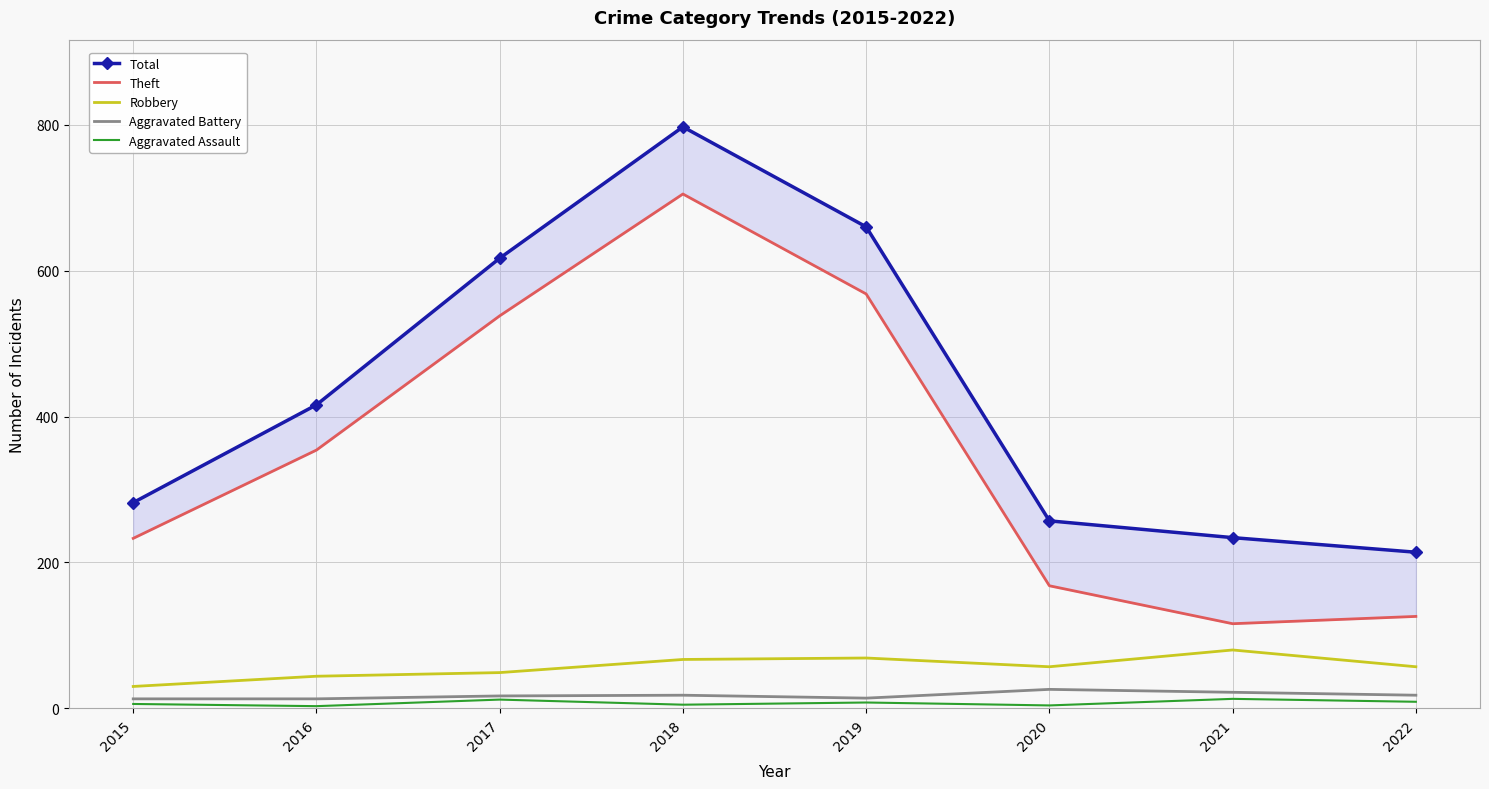

In Aggravated Battery, how many points are higher than both neighbors (excluding endpoints)?

2